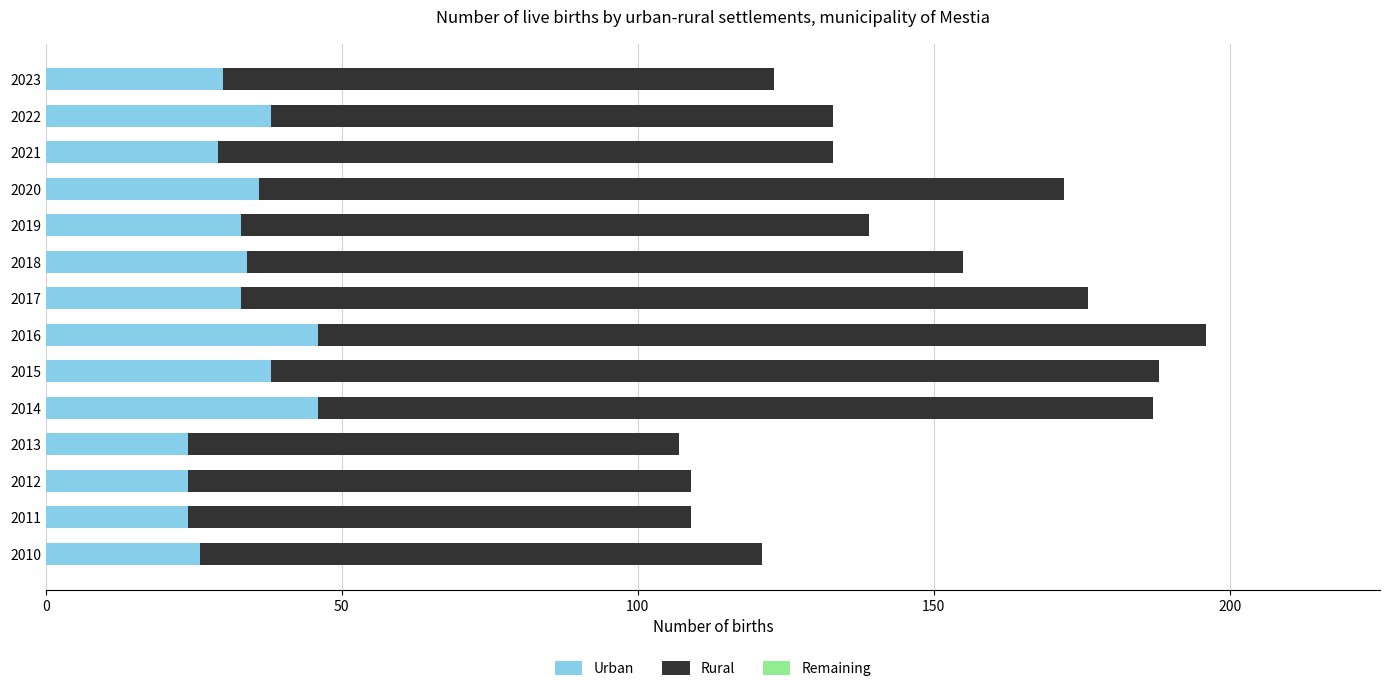

What is the total value across all series at 2018?

155